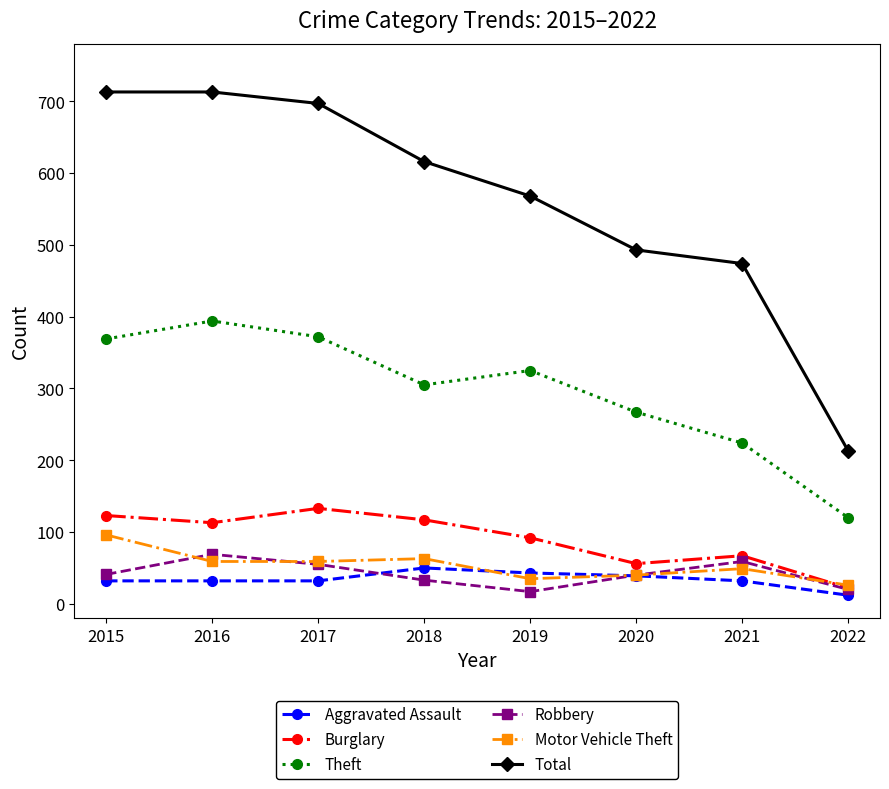

Which category has the lowest value in the Motor Vehicle Theft series?

2022